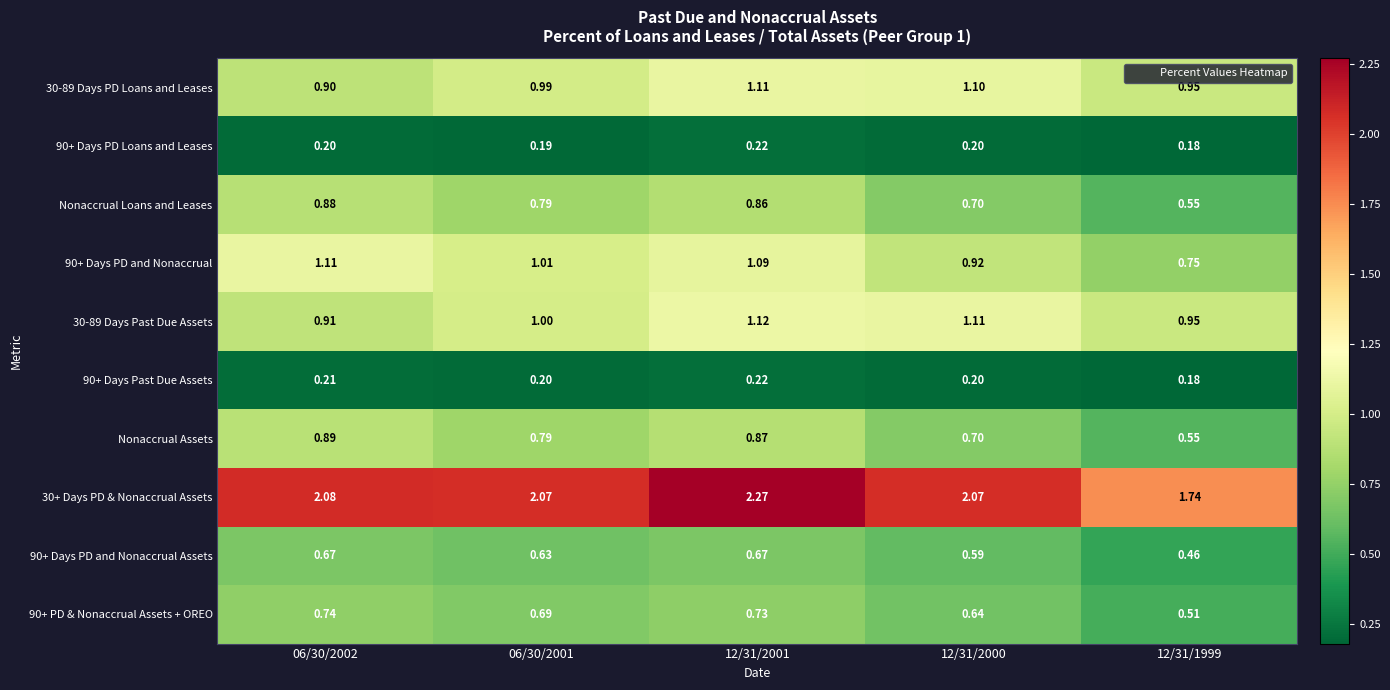

Count the number of categories in the chart.

5